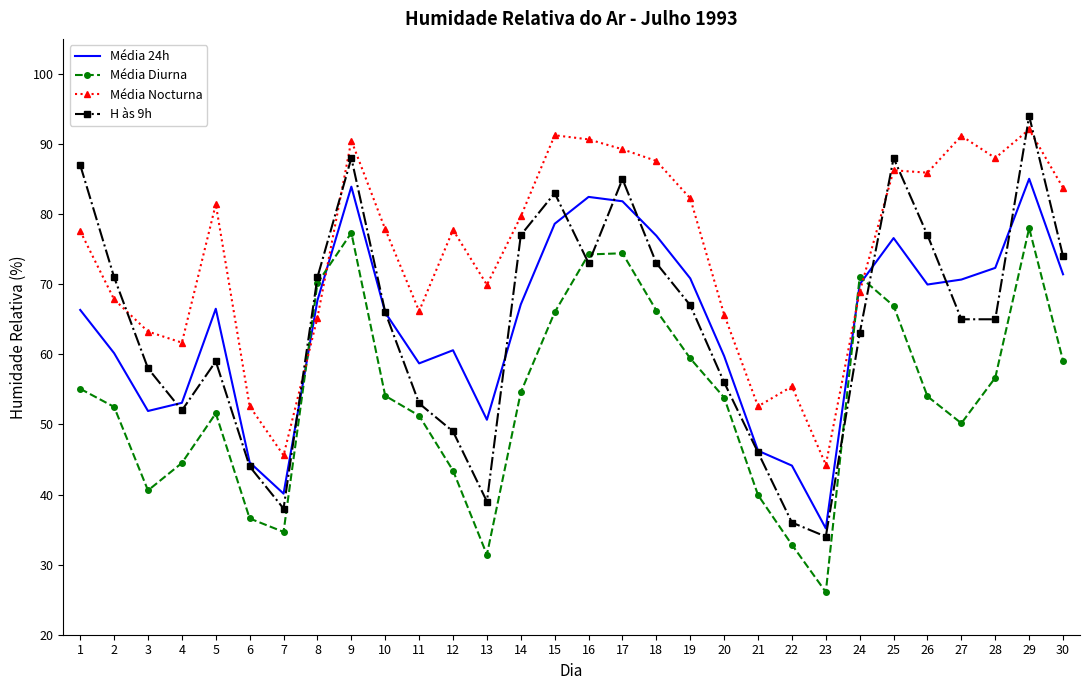

What is the greatest value displayed?

94.0